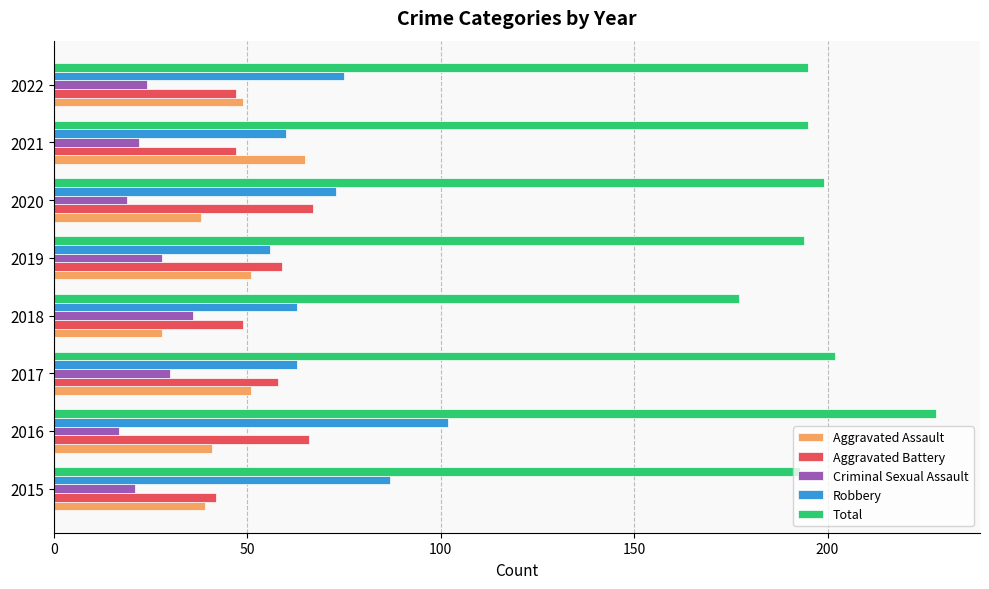

What are all the series names shown in the legend?

Aggravated Assault, Aggravated Battery, Criminal Sexual Assault, Robbery, Total